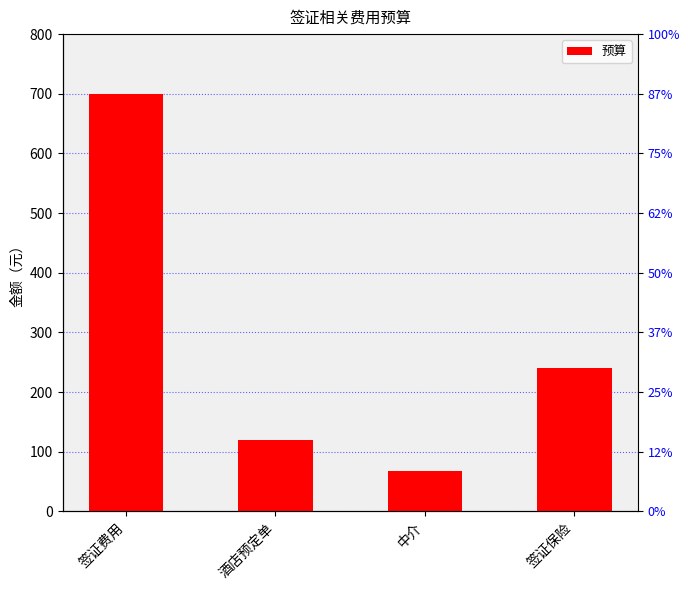

Reading right to left, transcribe all the data shown in this chart.

240	68	120	699